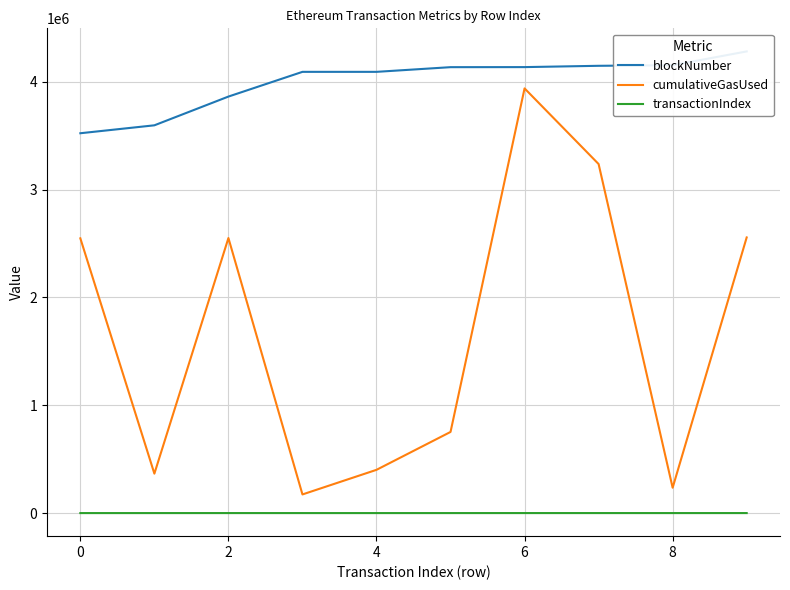

The value of cumulativeGasUsed at 2 is 823212. True or false?

False